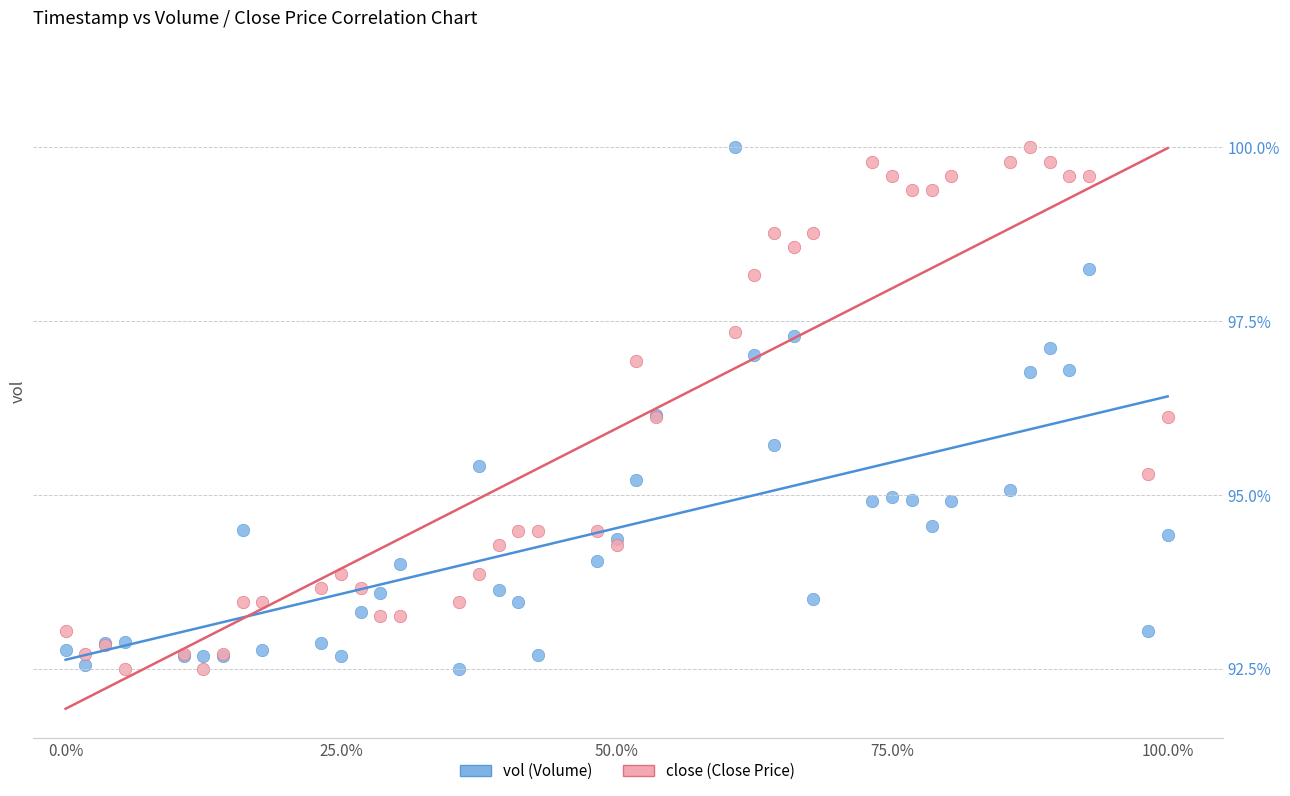

What is the X range (max minus min) for the scatter plot?

1.0